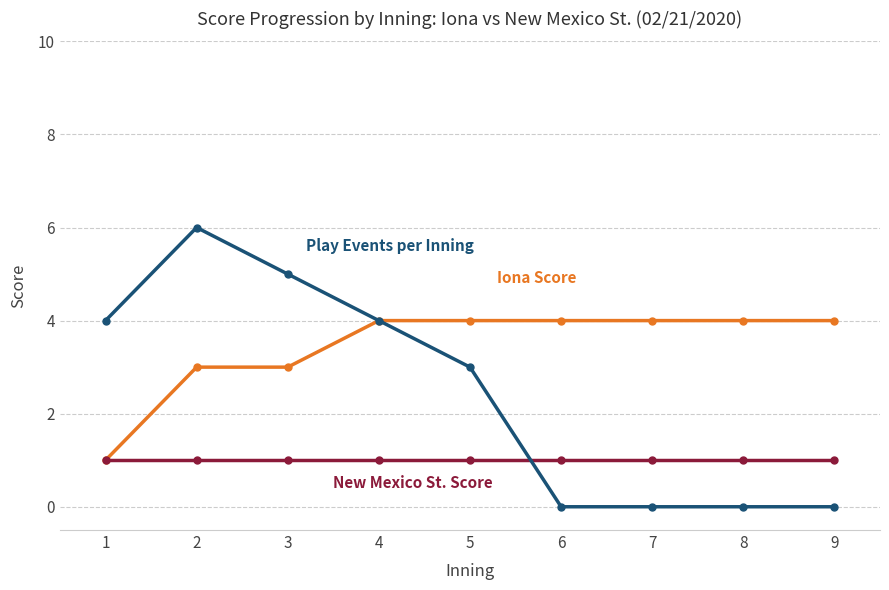

What is the greatest value displayed?

6